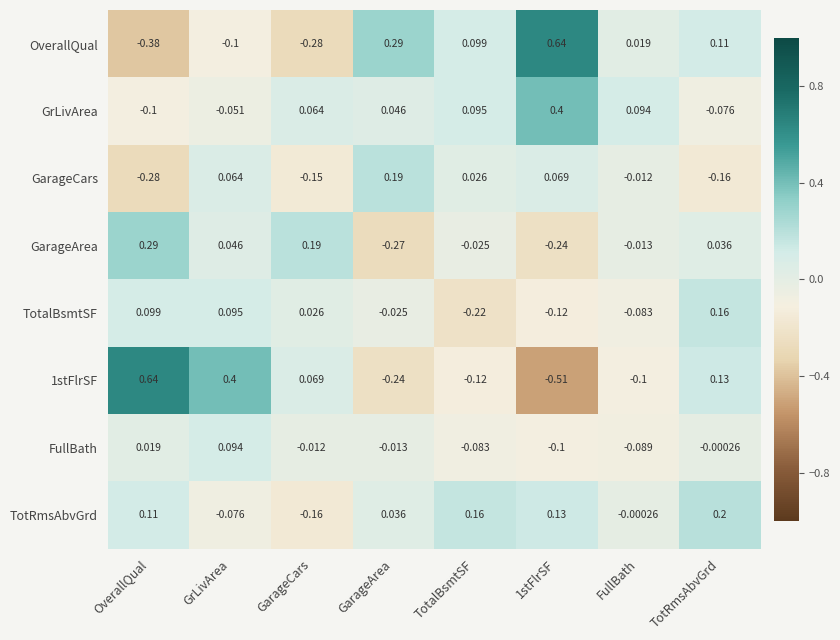

Is the value of GarageArea at GarageArea greater than the value of TotRmsAbvGrd at GrLivArea?

No